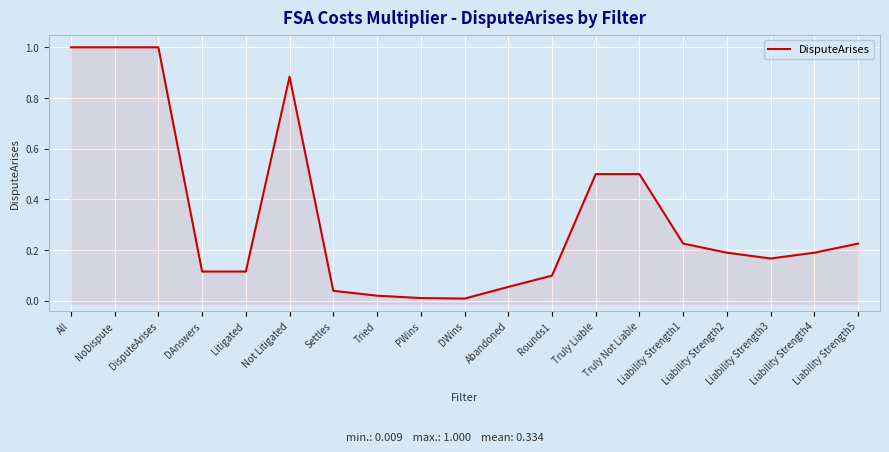

Is it true that the value at Liability Strength5 is 0.2?

True